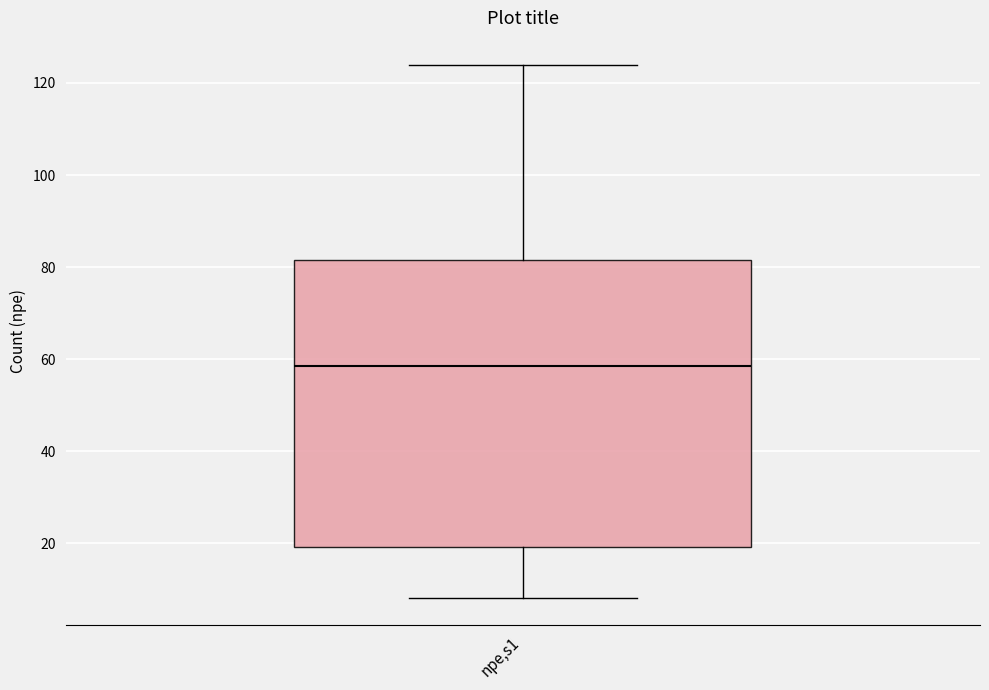

Where is the lower edge of the box for npe,s1 on the y-axis? The values are not printed on the chart, so give them approximately, as read against the axis.

20